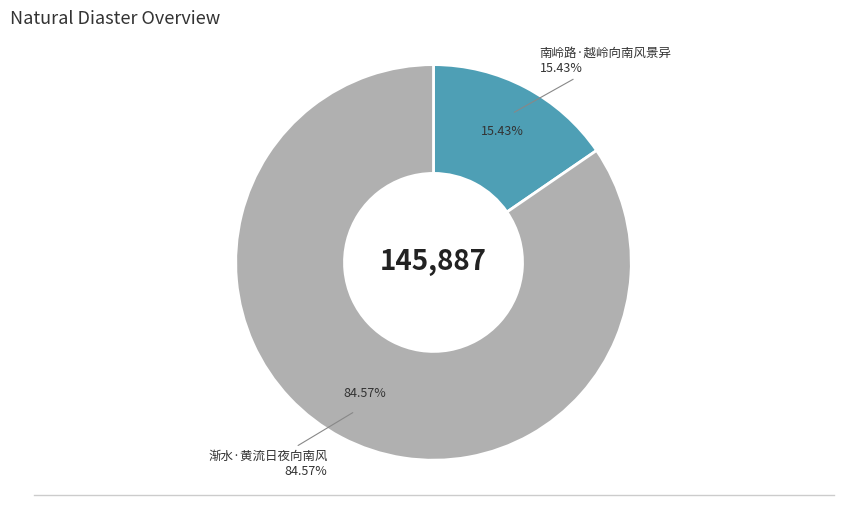

Is there a majority slice in this chart?

Yes